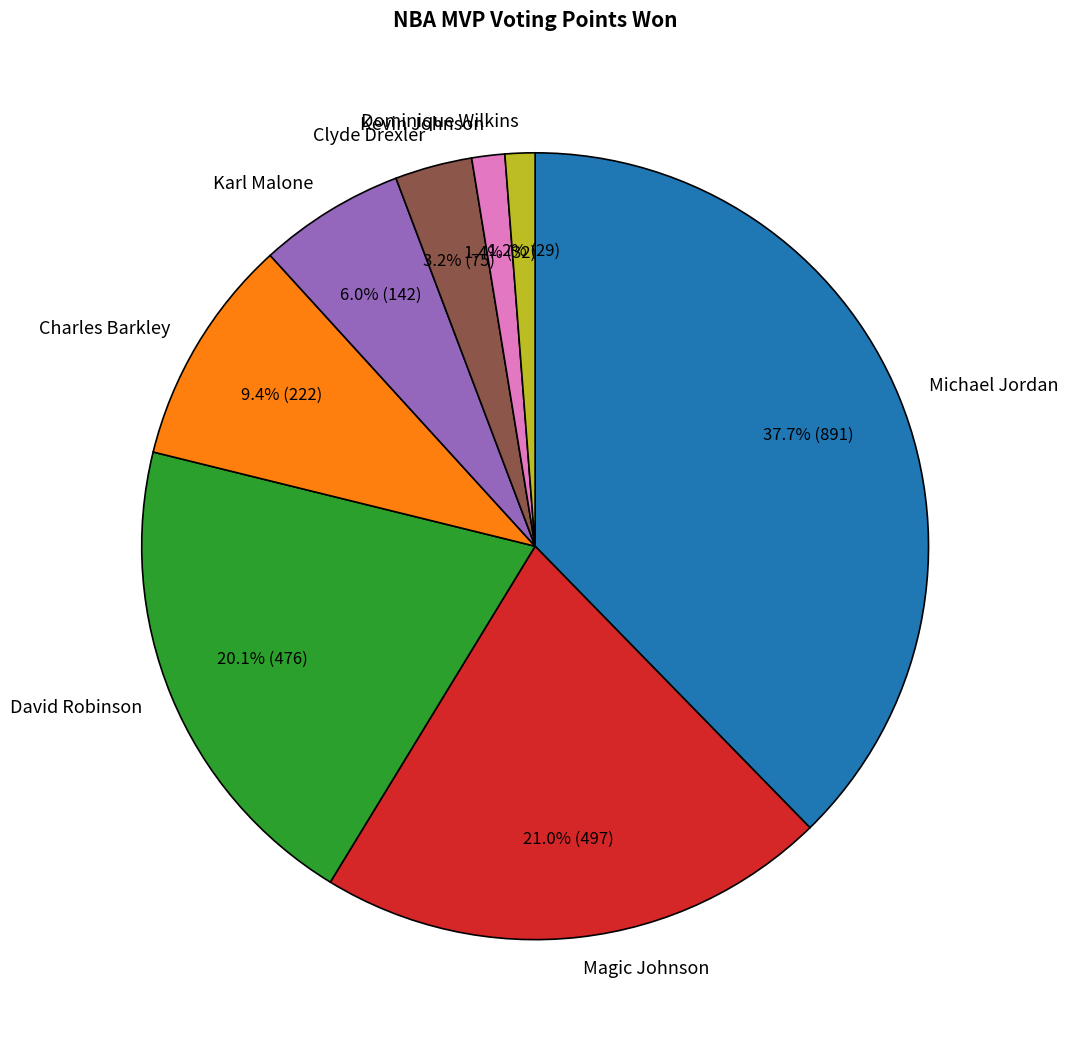

Between Michael Jordan and Clyde Drexler, which is larger?

Michael Jordan